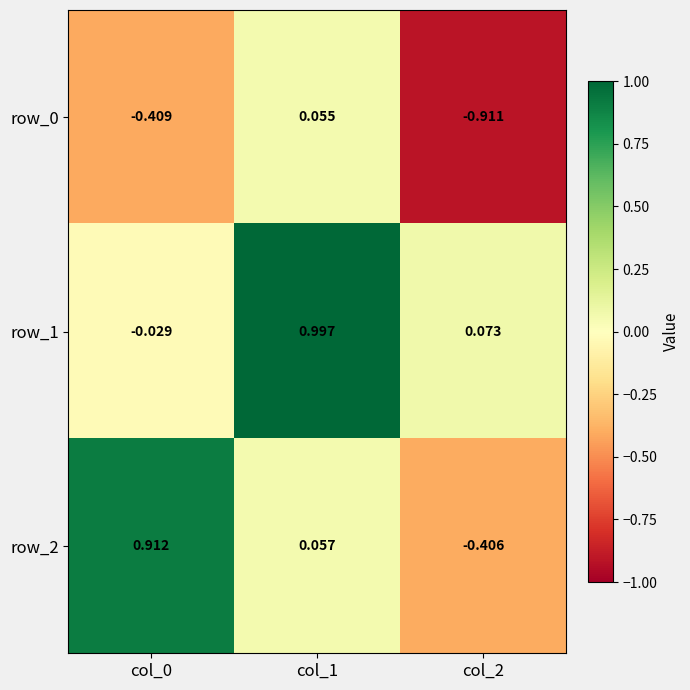

The value of row_0 at col_2 is -1.3. True or false?

False